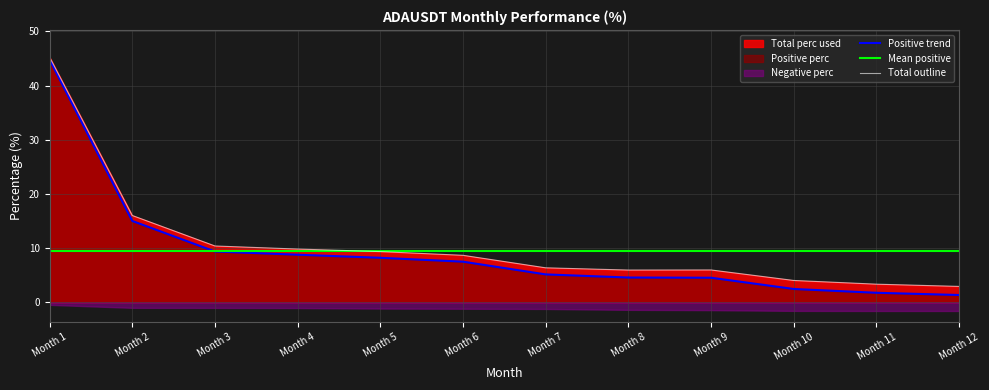

True or false: Total outline has a value of 16.0 at Month 2.

True